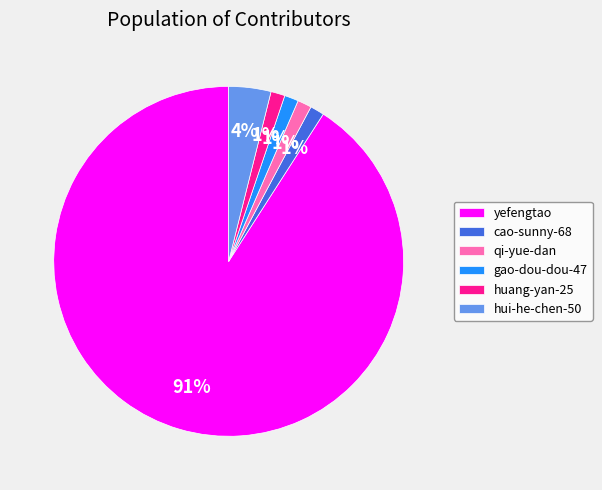

Is the sum of huang-yan-25 and gao-dou-dou-47 greater than half?

No